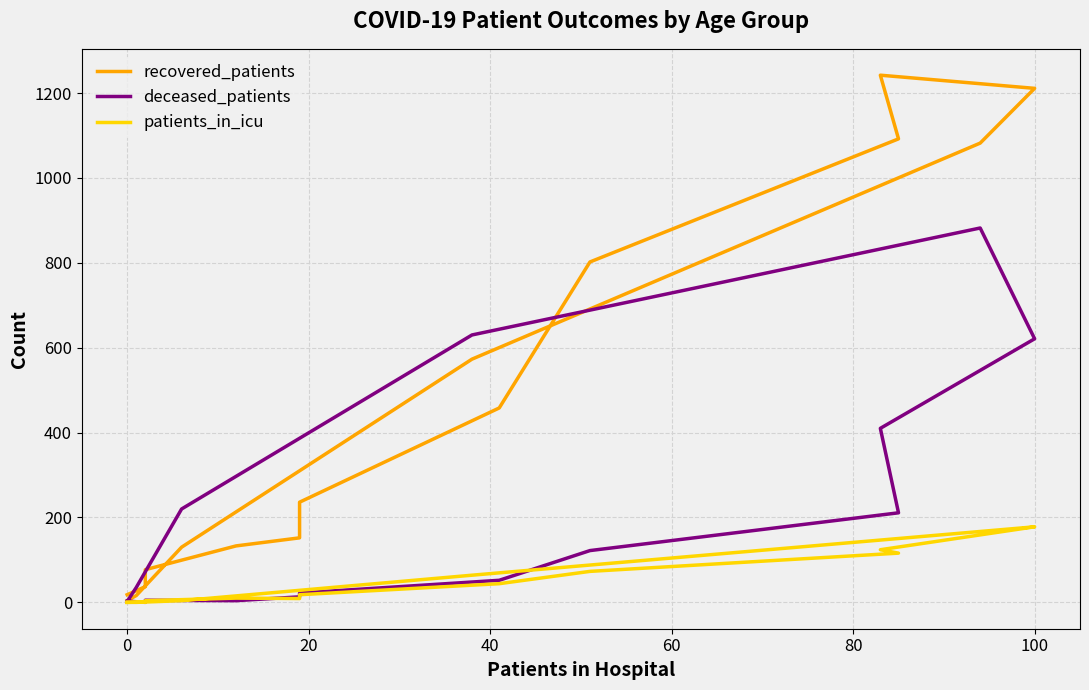

How many categories are shown in the chart?

16